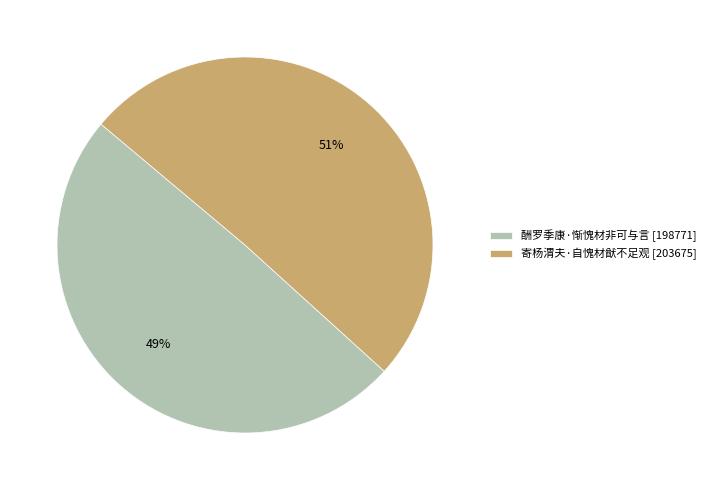

Which category accounts for the majority?

寄杨渭夫·自愧材猷不足观